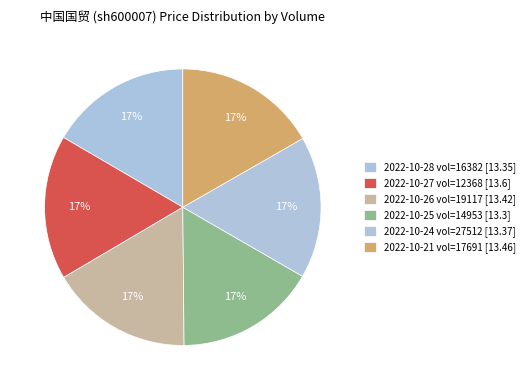

How many segments does this pie chart have?

6